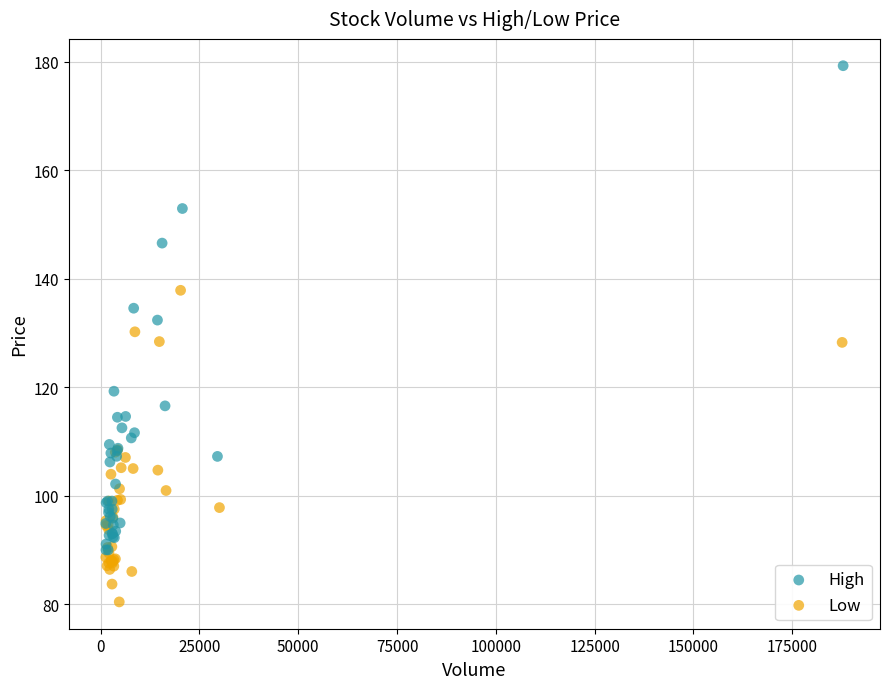

Which series reaches the maximum Y coordinate?

High